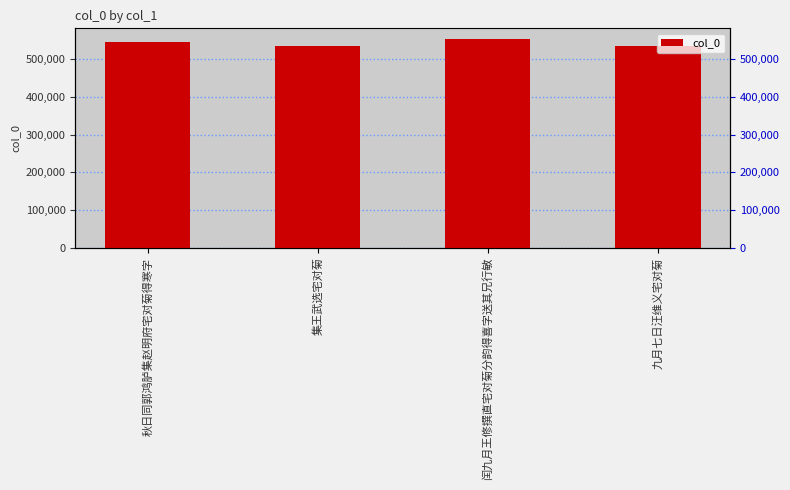

The value at 集王武选宅对菊 is 146545. True or false?

False